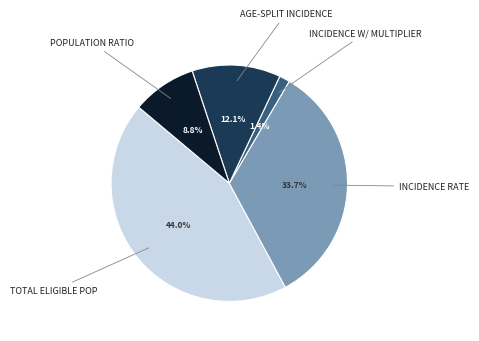

Is there a majority slice in this chart?

No